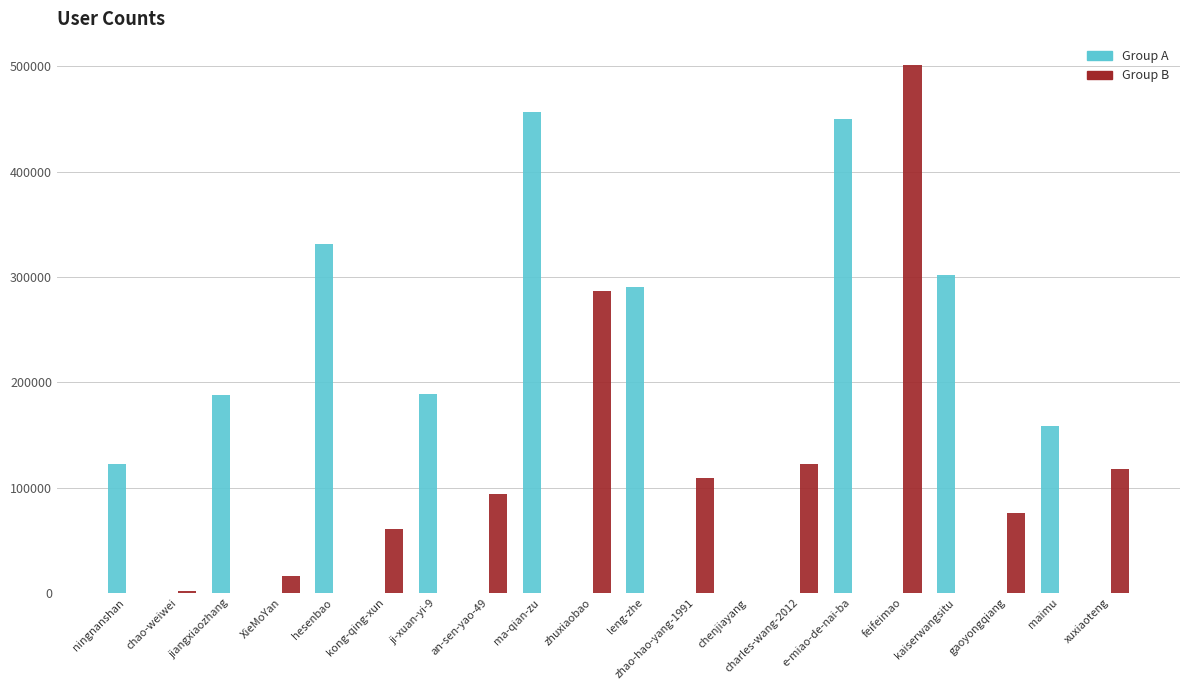

Which series changed the most between zhuxiaobao and xuxiaoteng?

Group B